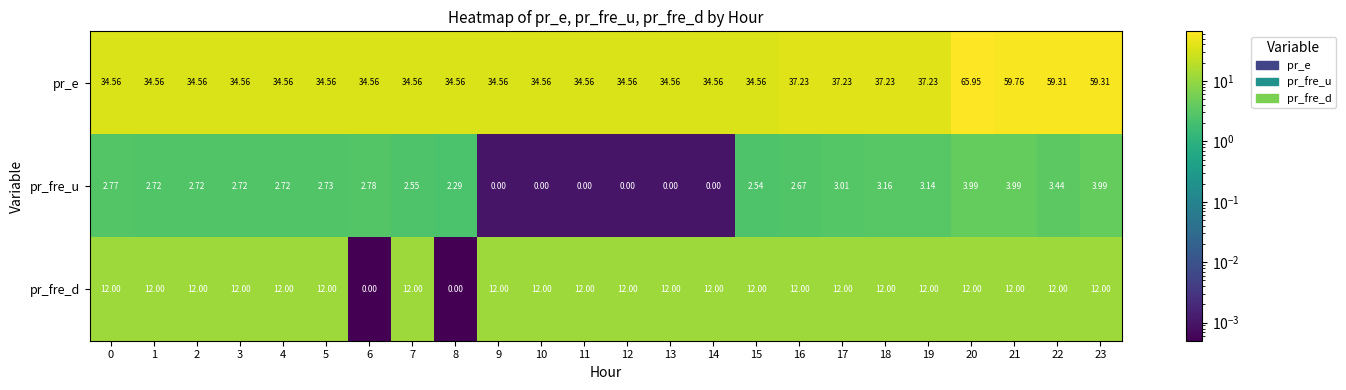

List the series in order of their peak value, highest first.

pr_e, pr_fre_d, pr_fre_u